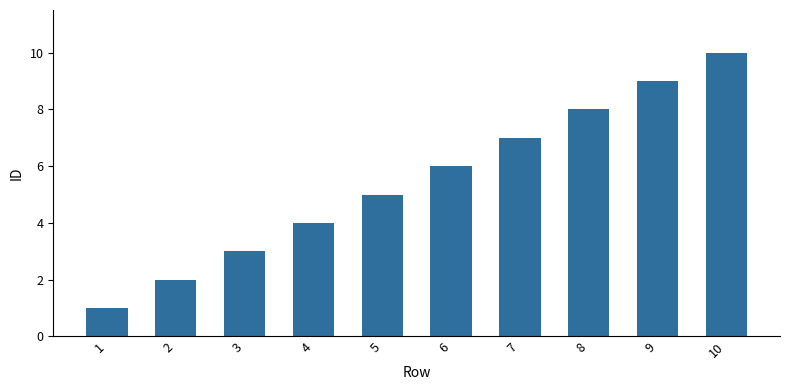

True or false: the data shows 9 at 5.

False